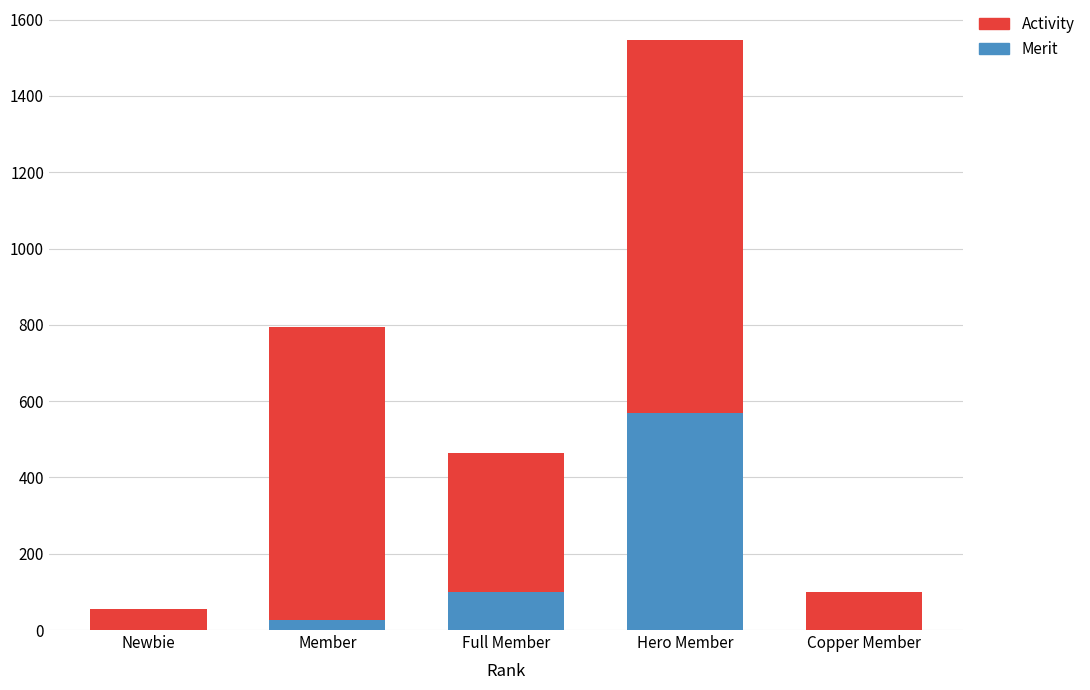

The Merit series shows 100 at Full Member. True or false?

True